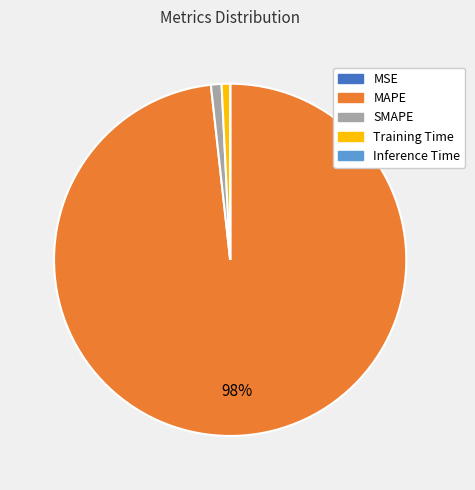

To the nearest percent, what is the average slice percentage?

20%